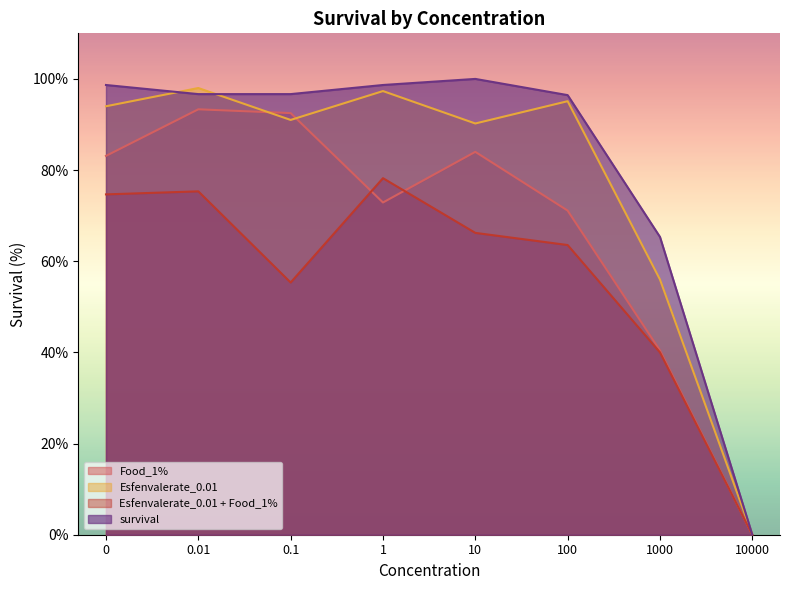

True or false: survival and Food_1% cross at least once.

False